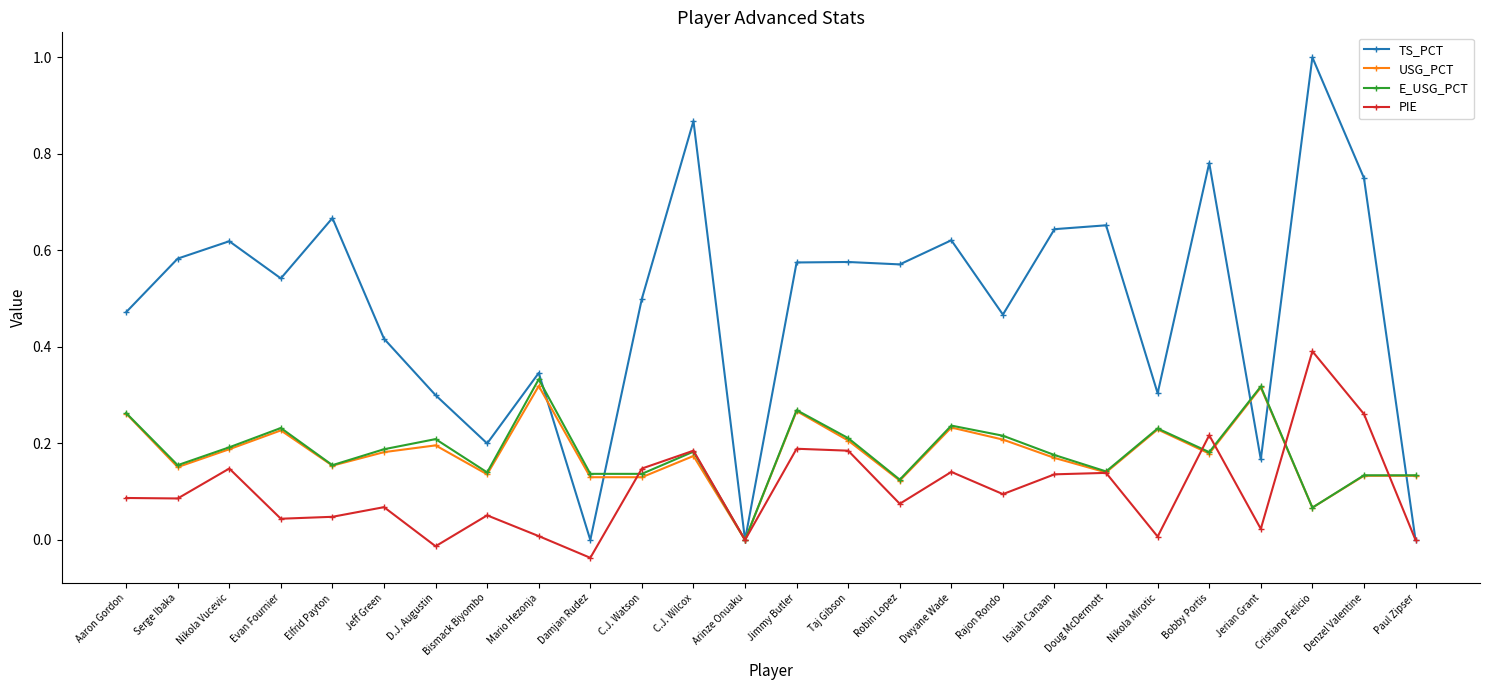

How many distinct data groups are displayed?

4